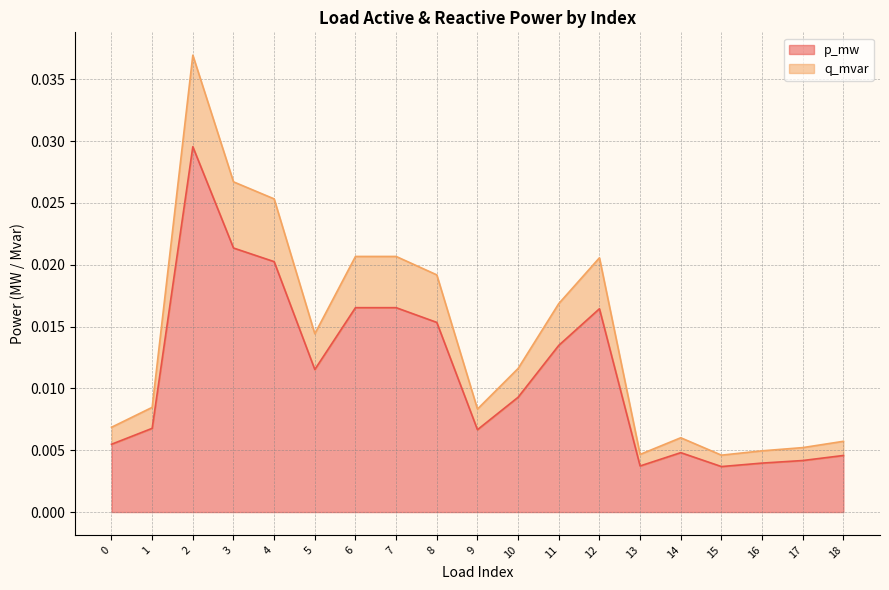

True or false: q_mvar and p_mw cross at least once.

False